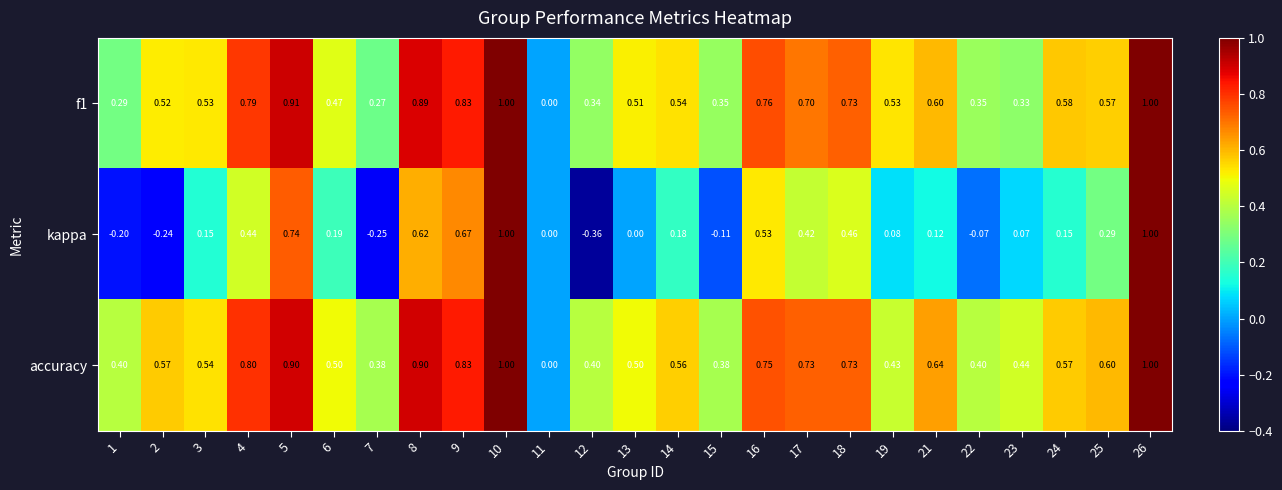

Which series has the largest total across all categories?

accuracy